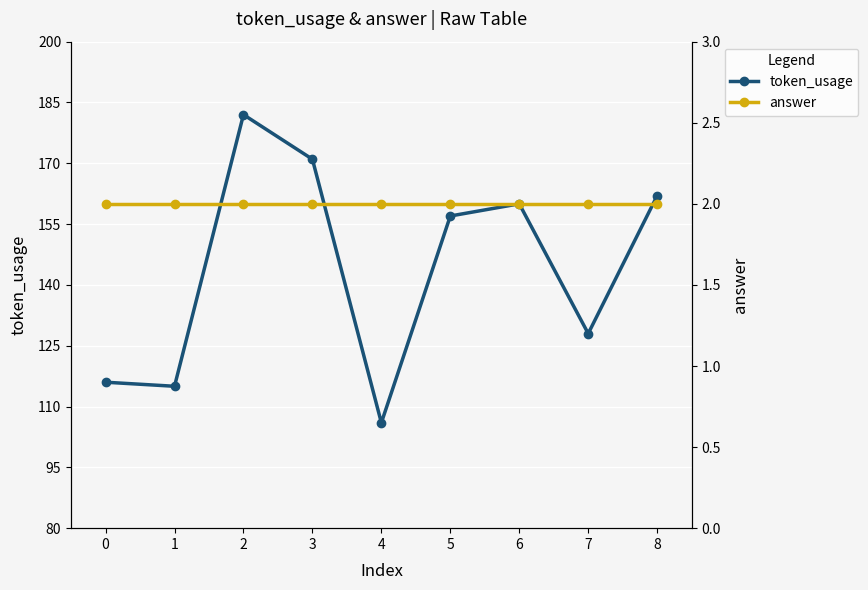

List the series in order of their overall mean, highest first.

token_usage, answer